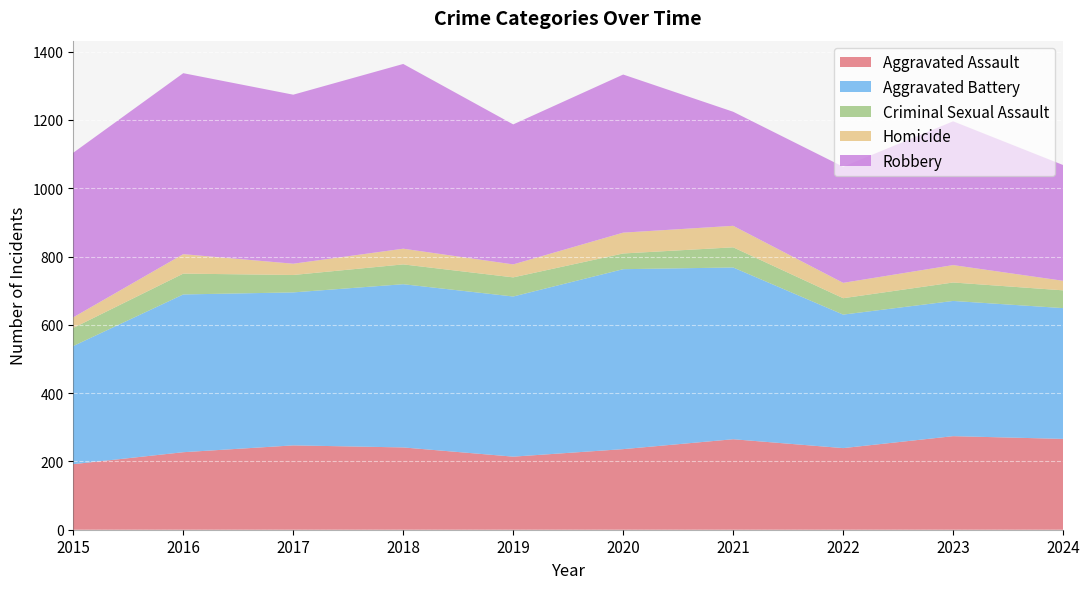

Reading right to left, extract all data points from this chart.

Aggravated Assault: 266	274	239	265	236	214	241	247	227	192
Aggravated Battery: 383	396	391	503	527	469	478	448	462	346
Criminal Sexual Assault: 52	54	48	59	46	56	58	51	61	53
Homicide: 28	51	45	63	61	38	46	33	57	31
Robbery: 339	421	340	334	463	410	541	495	530	482